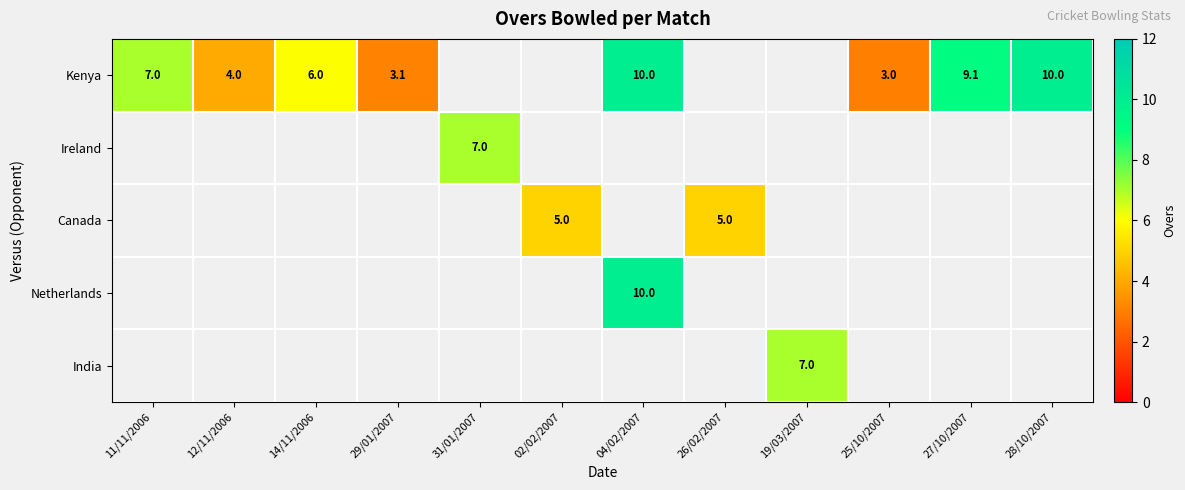

Is it true that Ireland equals 11.5 at 31/01/2007?

False